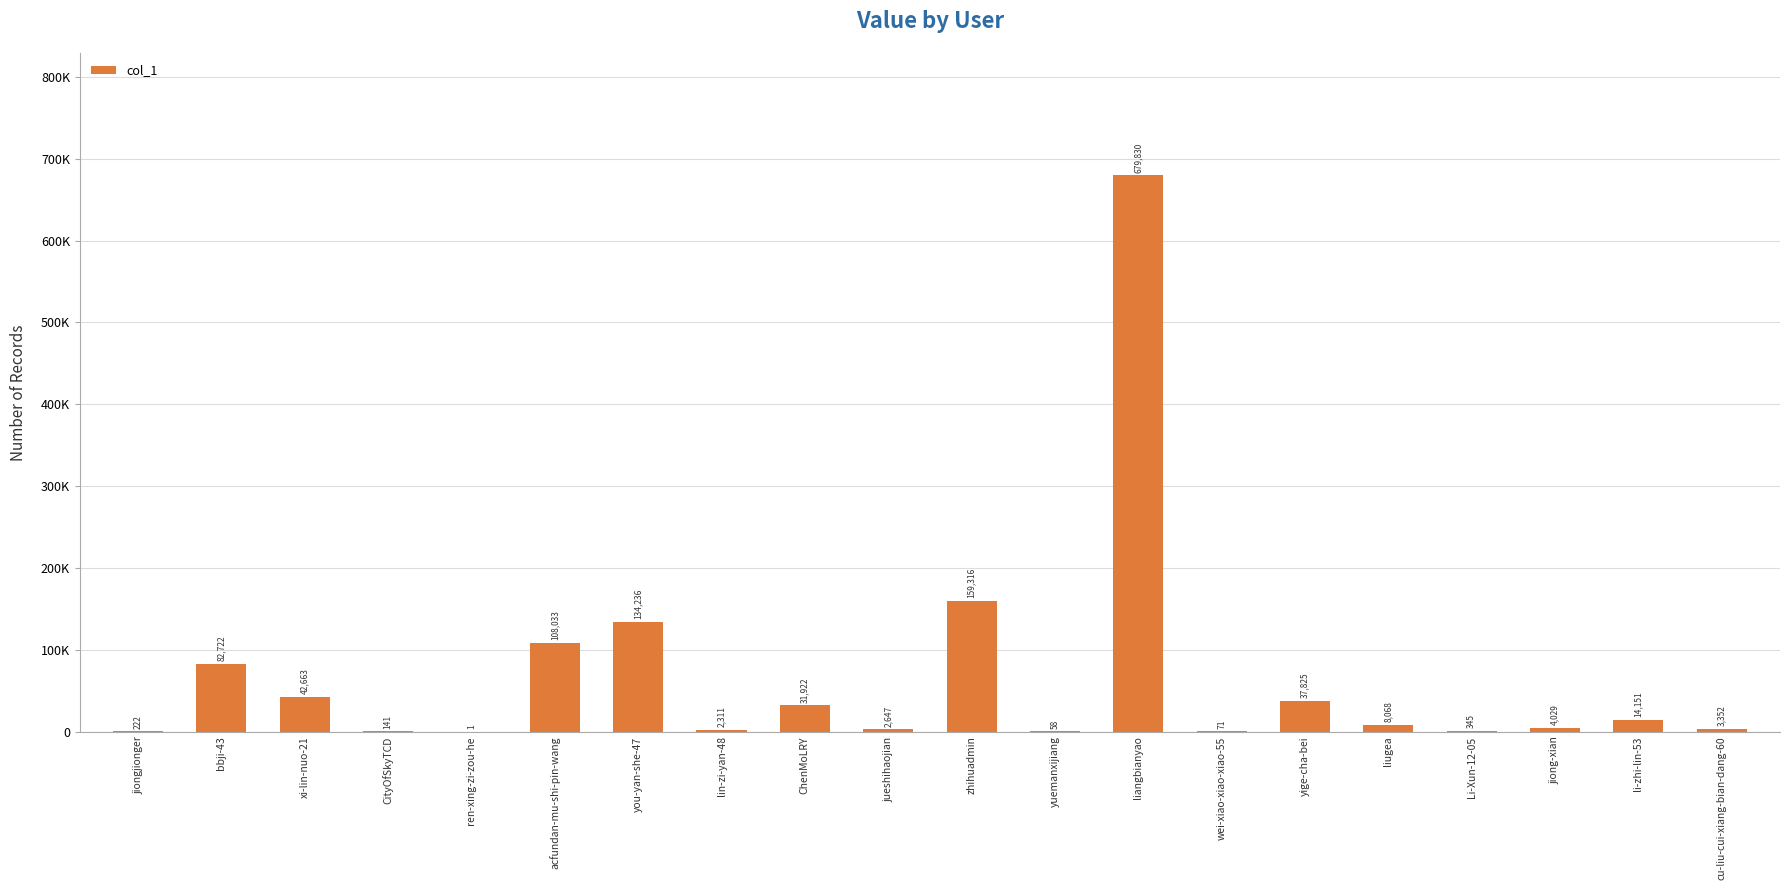

Are the bars horizontal?

No